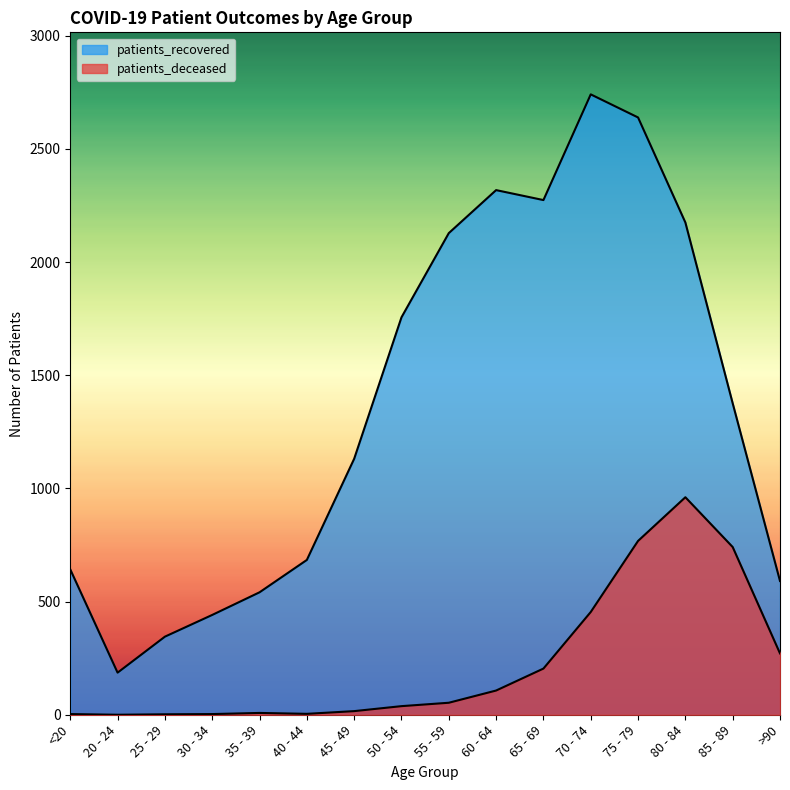

Between 30 - 34 and 35 - 39, which is larger?

35 - 39